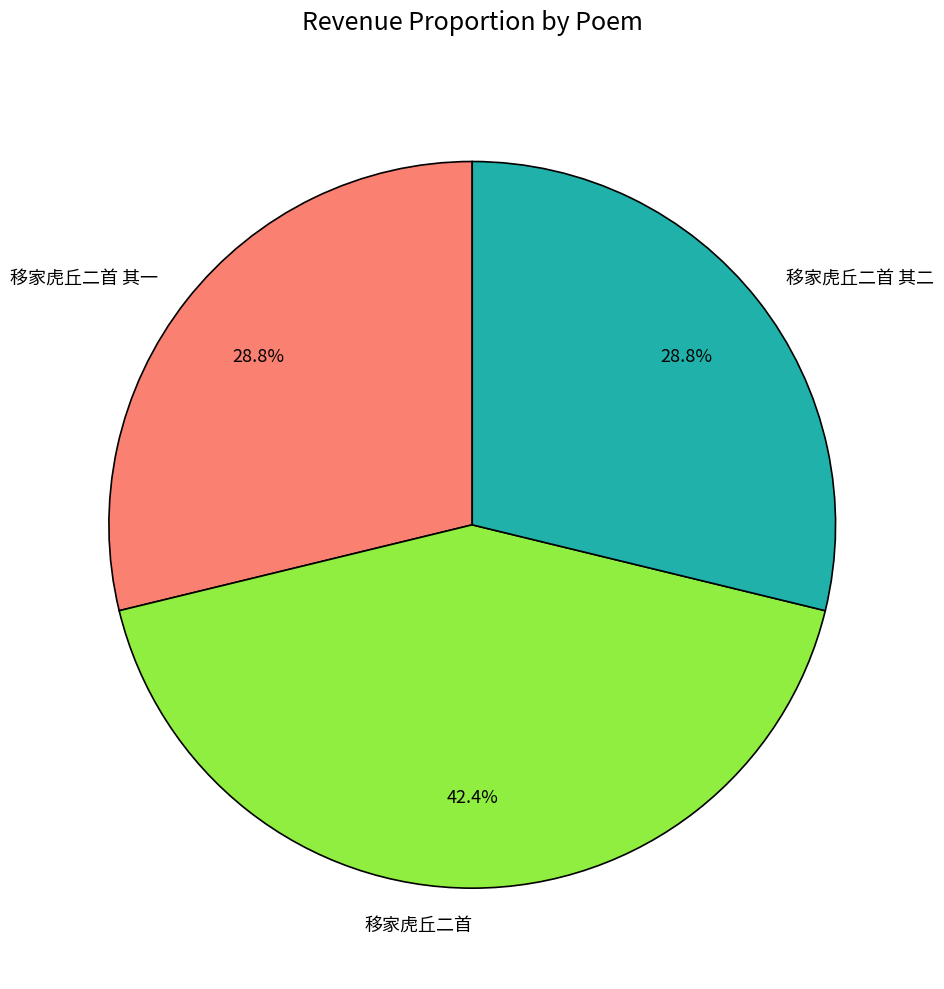

Does 移家虎丘二首 其一 account for over 50% of the chart?

No